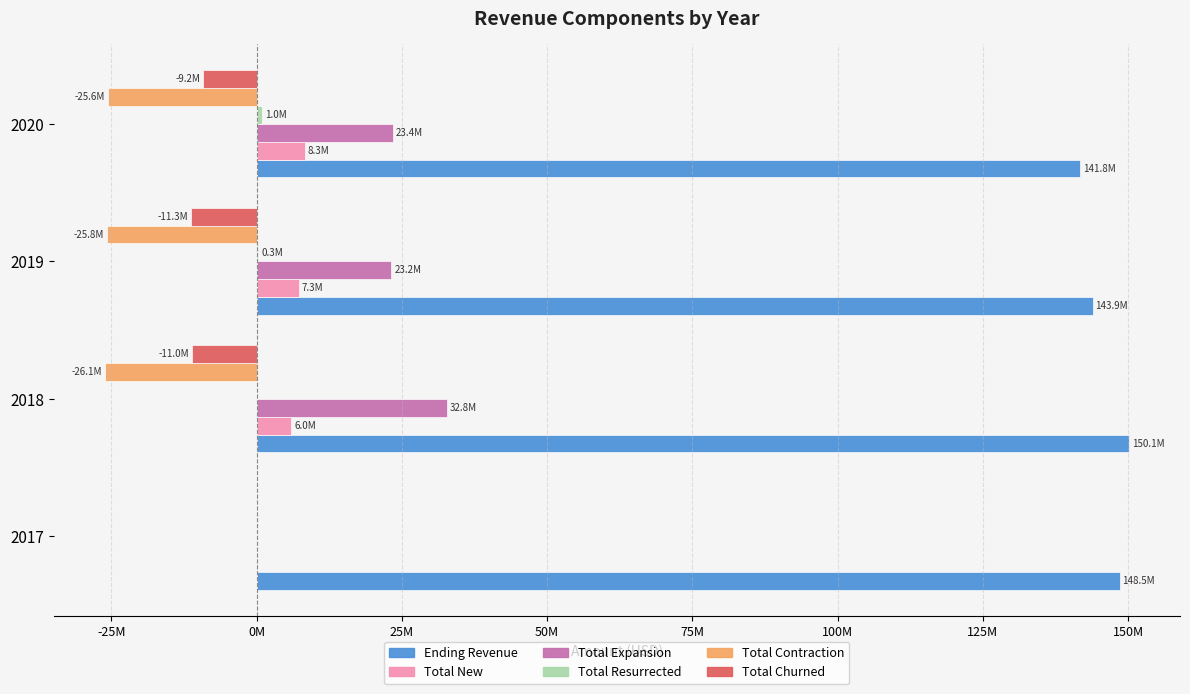

What position from the left is -25M?

2